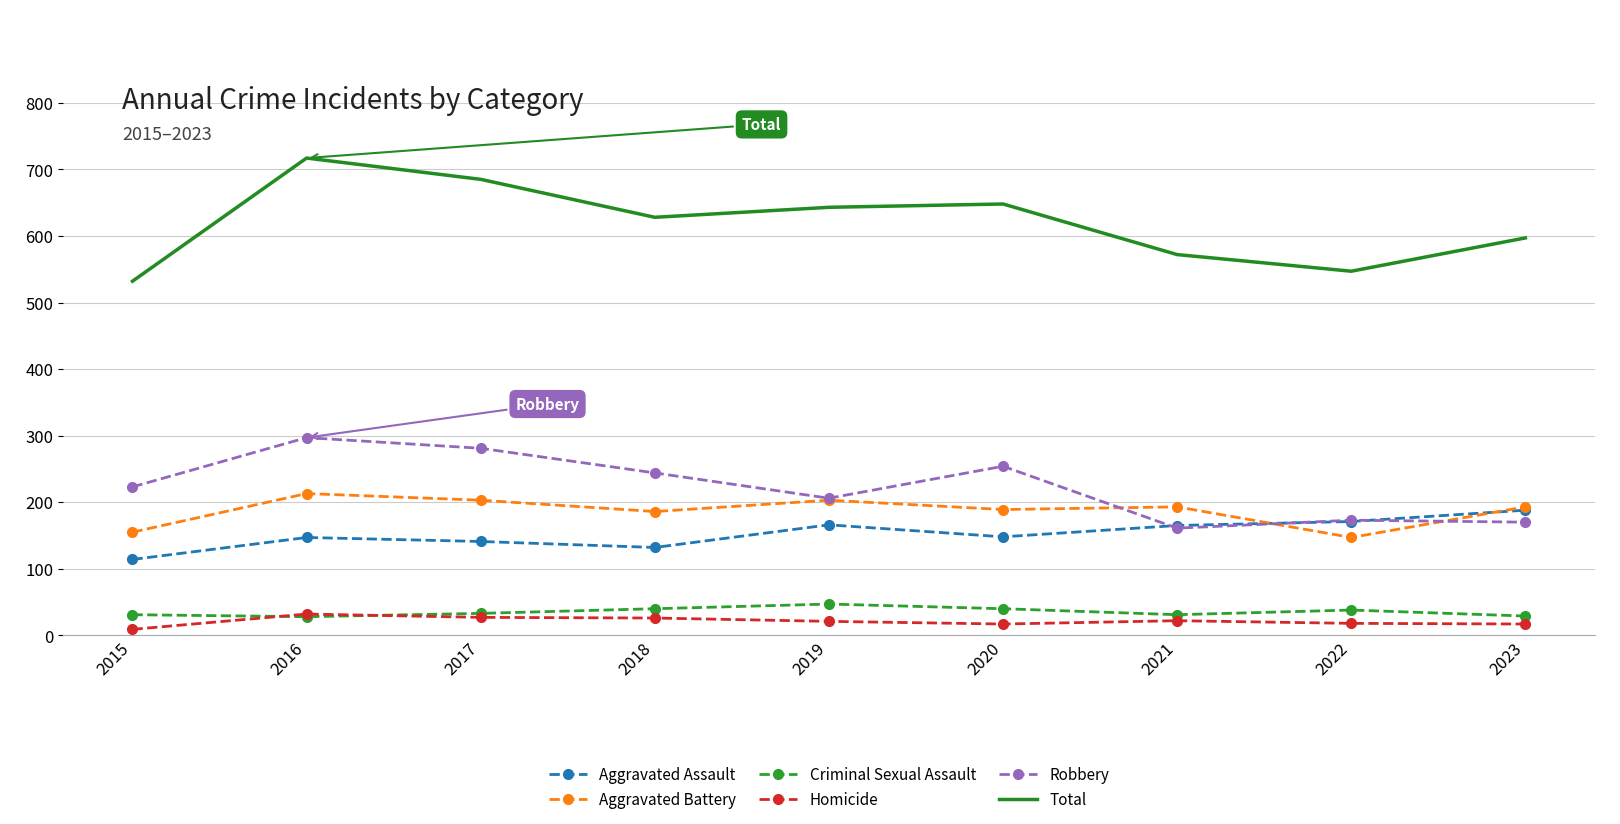

How many values in the Robbery series are below 223?

4